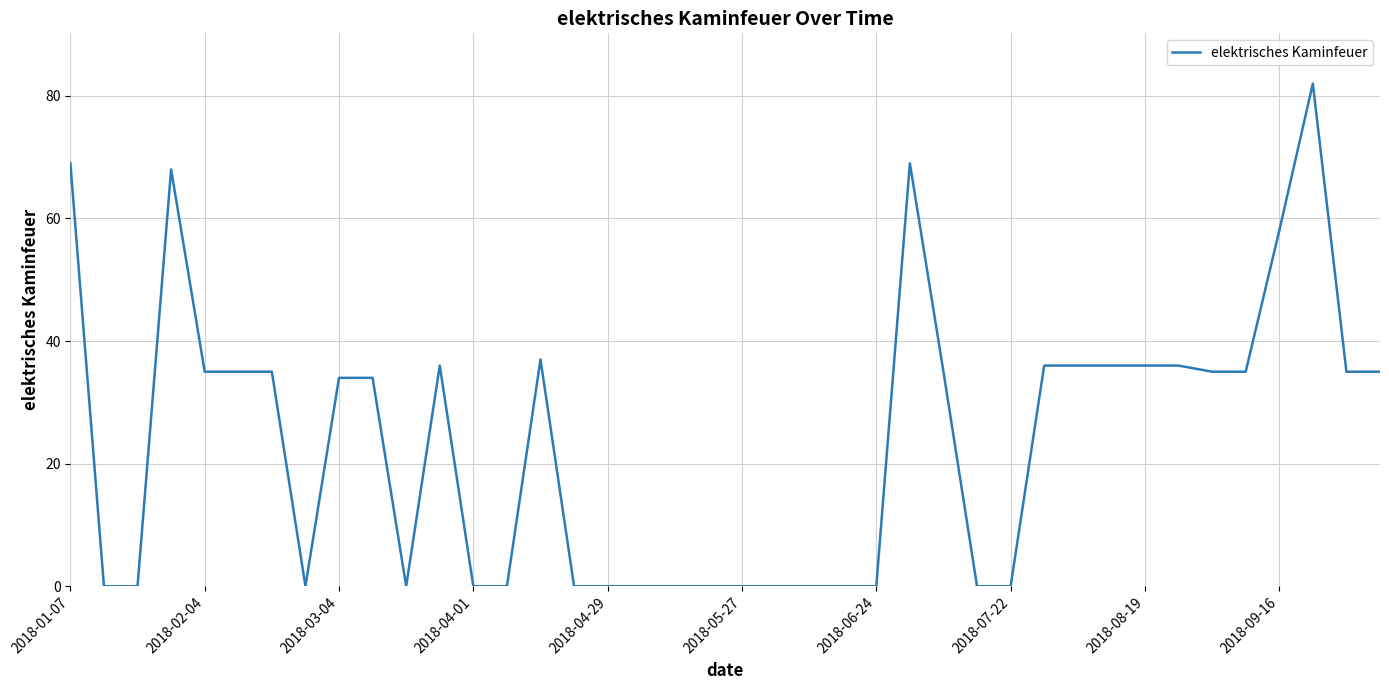

What is the maximum value shown in the chart?

82